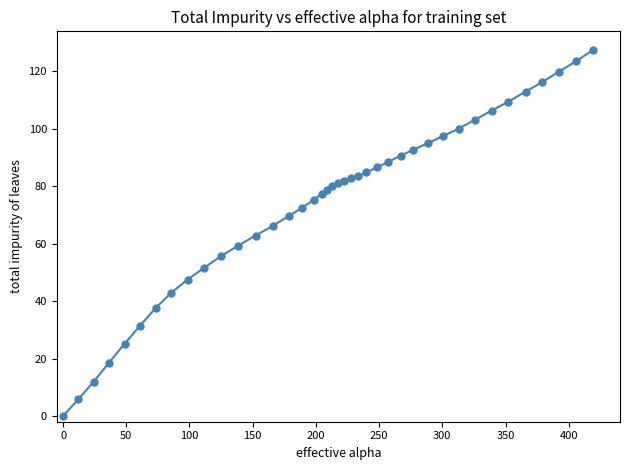

What is the difference between the maximum and minimum values?

127.5